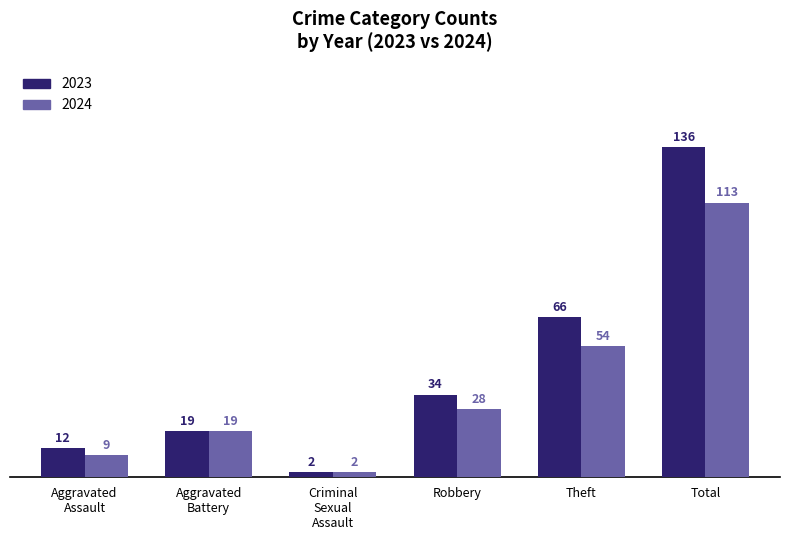

What are all the series names shown in the legend?

2023, 2024